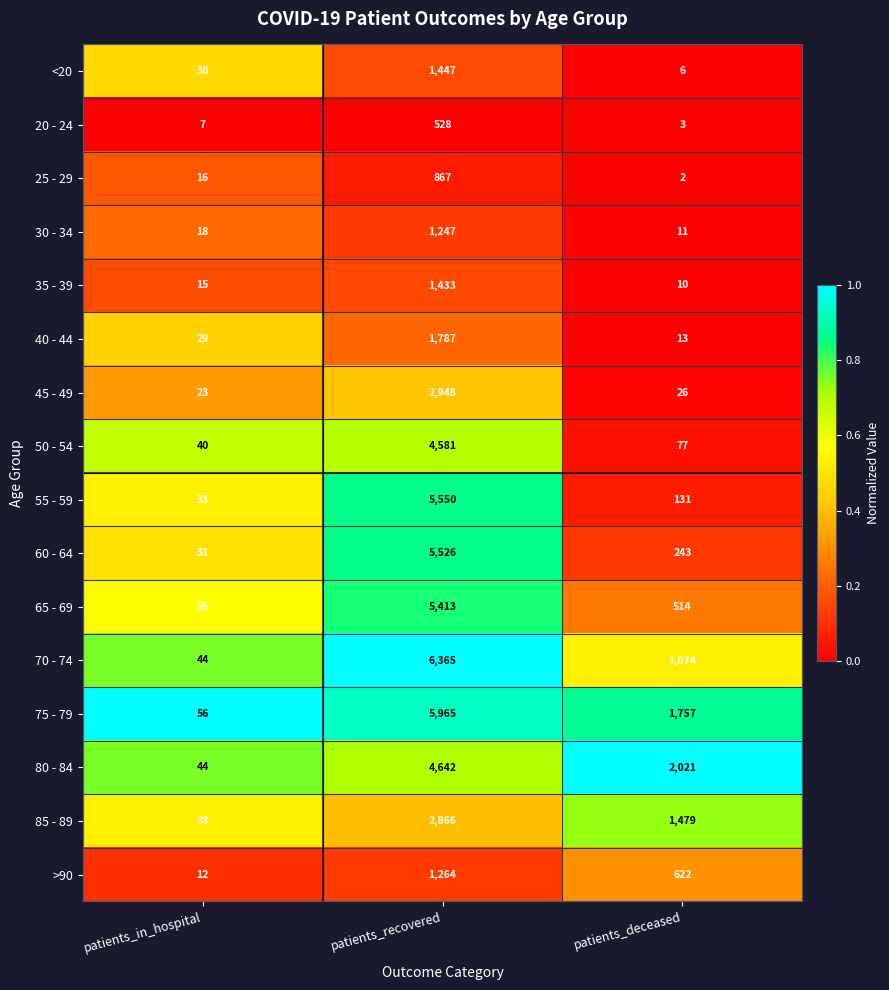

Which series has the largest range (max minus min)?

70 - 74